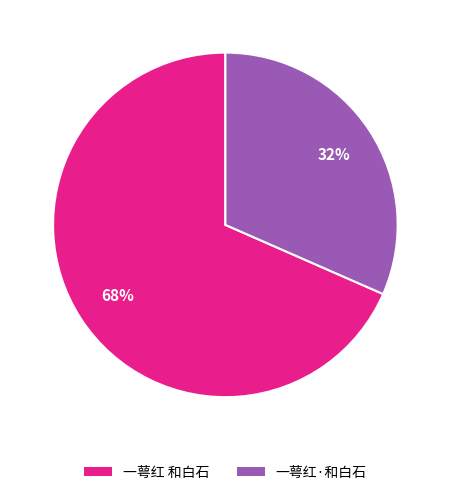

Is it true that 一萼红·和白石 is 21% of the pie?

False